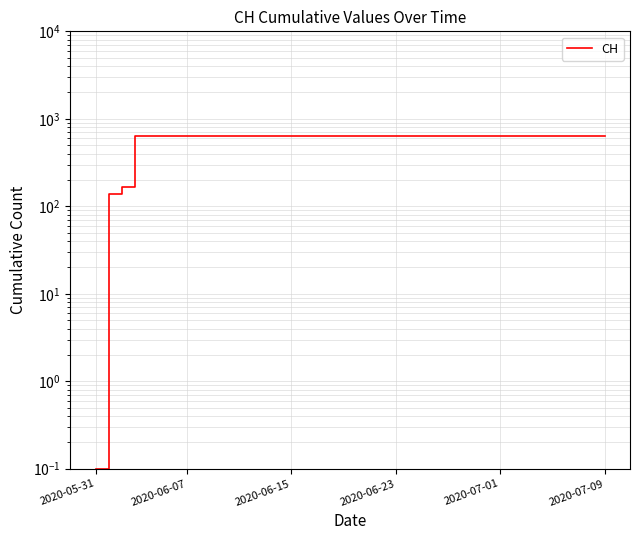

What is the average value?

591.3